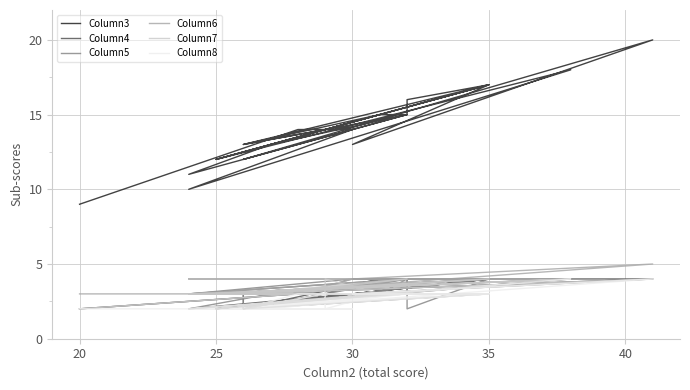

What is the label of the 6th point from the right?

35